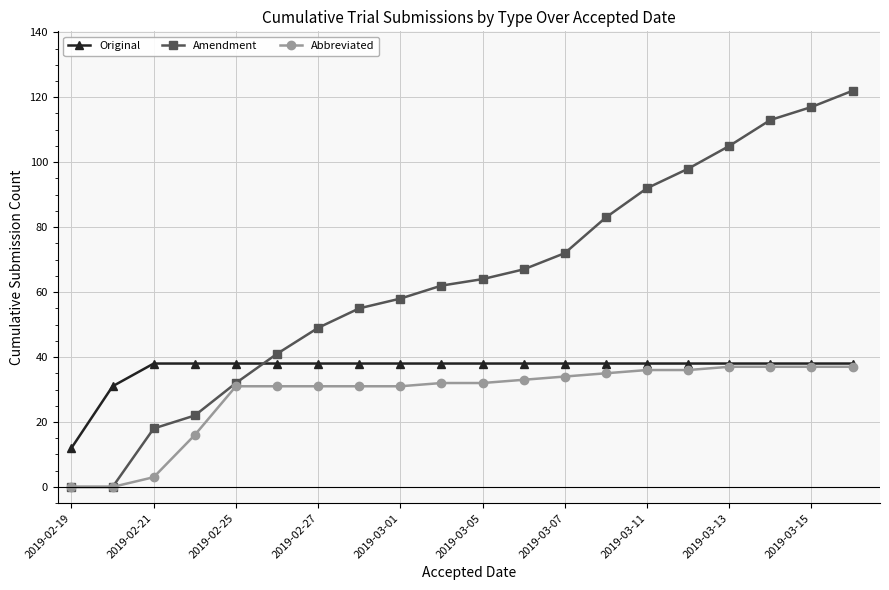

What are all the series names shown in the legend?

Original, Amendment, Abbreviated